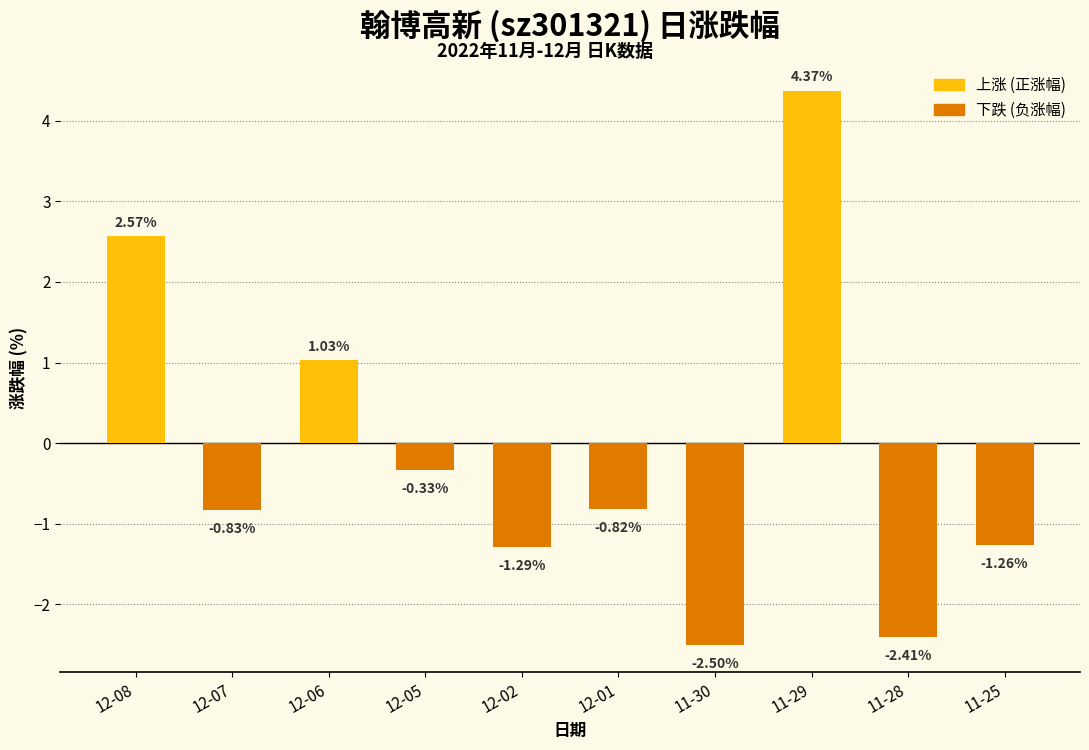

What is the value of the 7th bar from the left?

-2.5